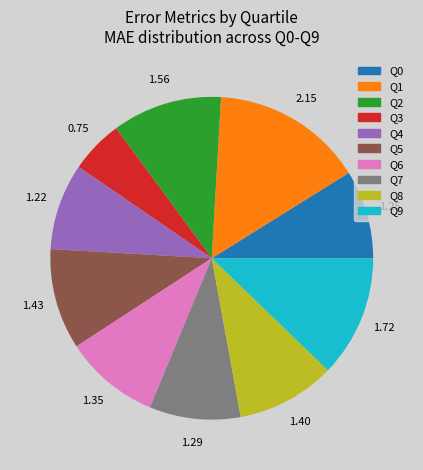

Approximately how many times larger is the value at Q9 compared to Q0?

1.4